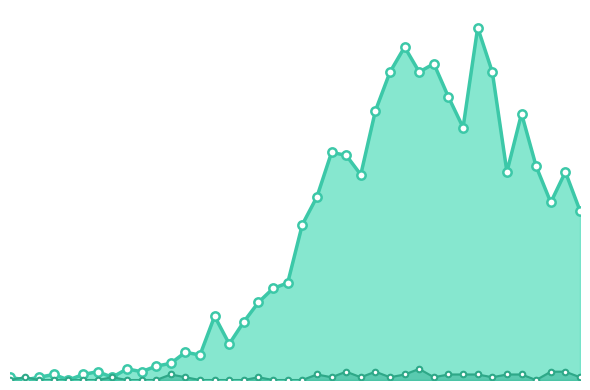

What are all the series names shown in the legend?

value, not-confirmed